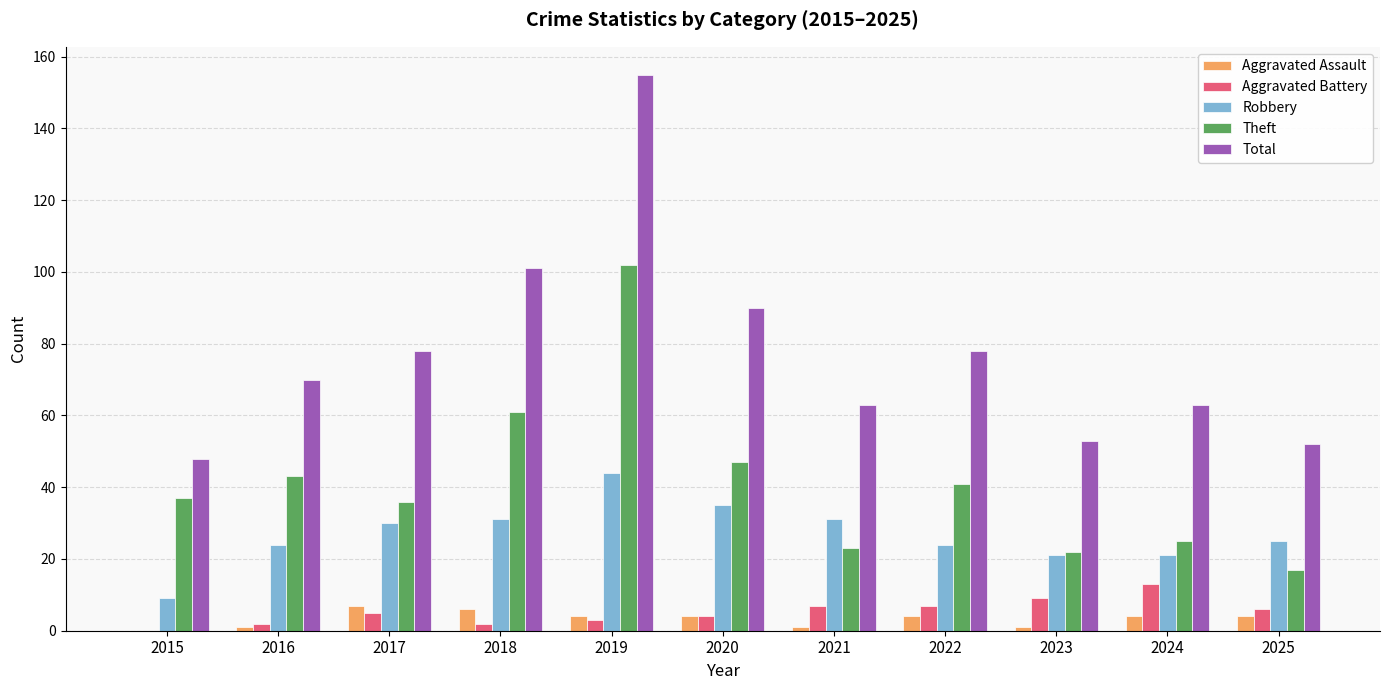

Reading left to right, transcribe all the data shown in this chart.

Aggravated Assault: 0	1	7	6	4	4	1	4	1	4	4
Aggravated Battery: 0	2	5	2	3	4	7	7	9	13	6
Robbery: 9	24	30	31	44	35	31	24	21	21	25
Theft: 37	43	36	61	102	47	23	41	22	25	17
Total: 48	70	78	101	155	90	63	78	53	63	52